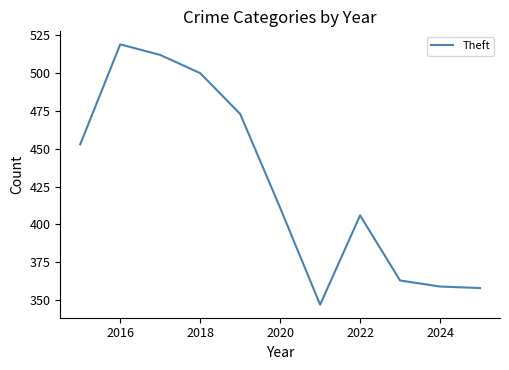

What is the difference between the maximum and minimum values?

172